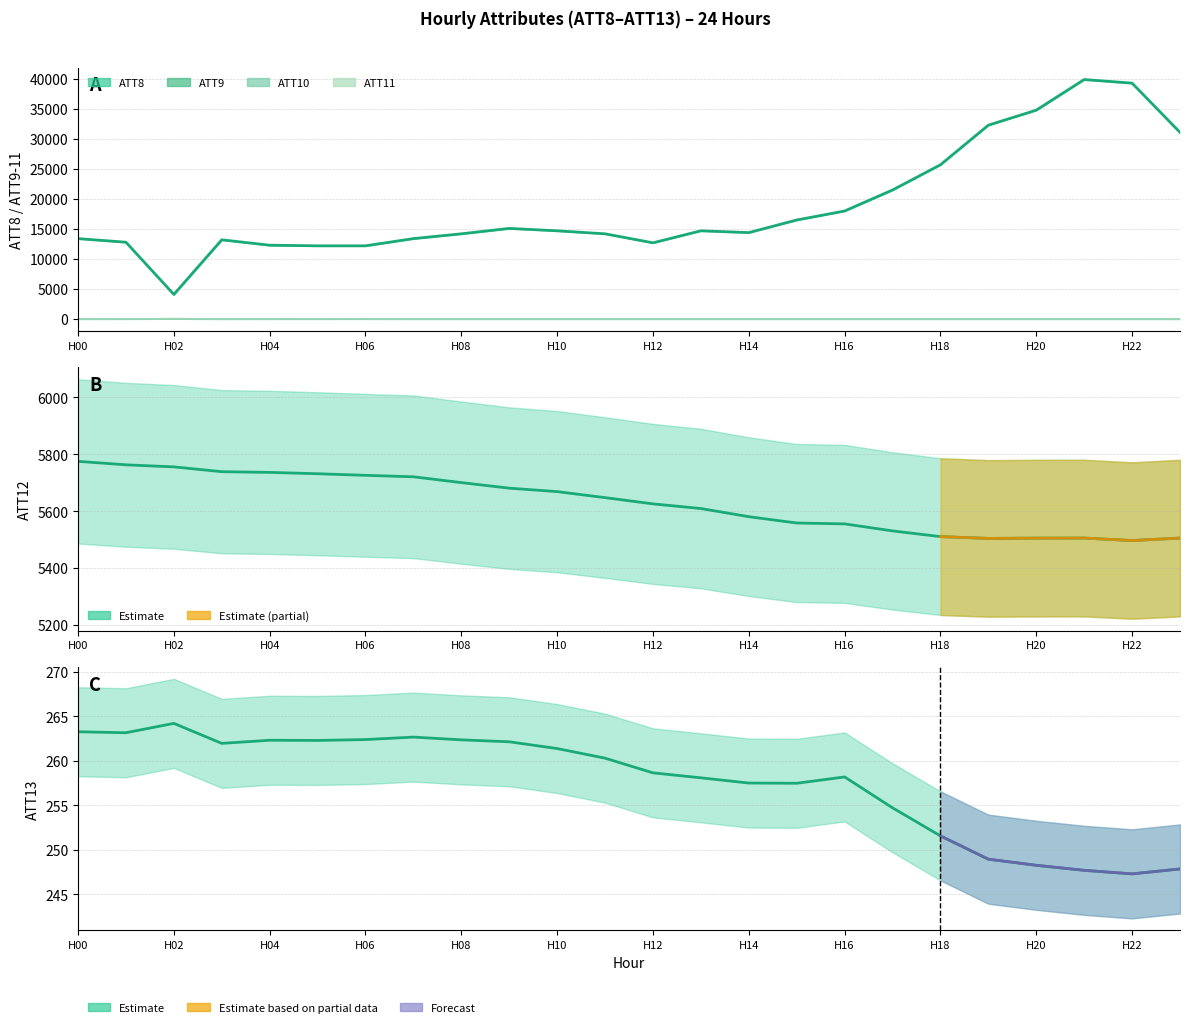

Does the chart have visible grid lines?

Yes